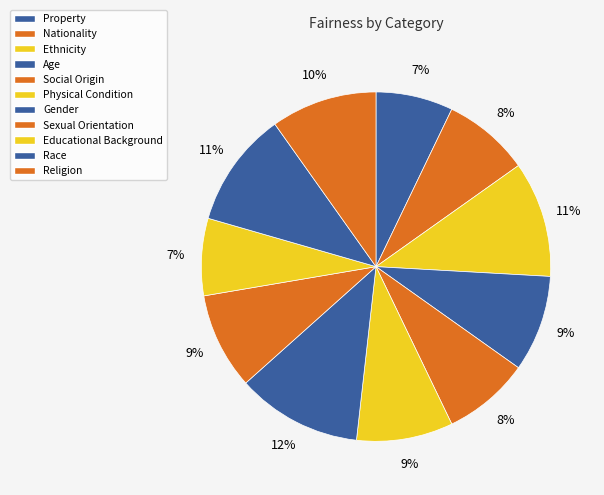

Is there any slice that represents more than half of the pie?

No